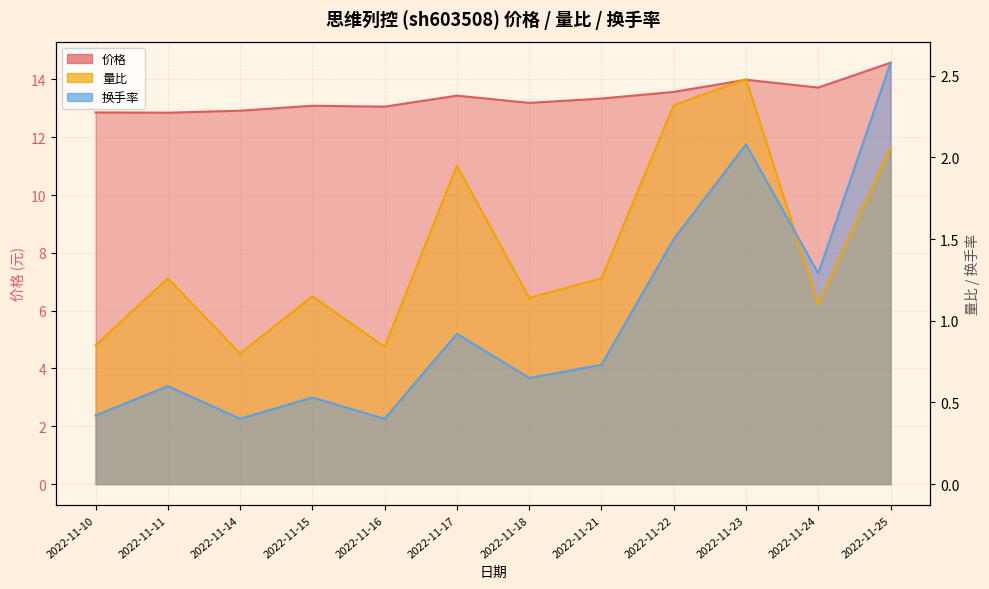

At which label does 价格 first exceed 13?

2022-11-15